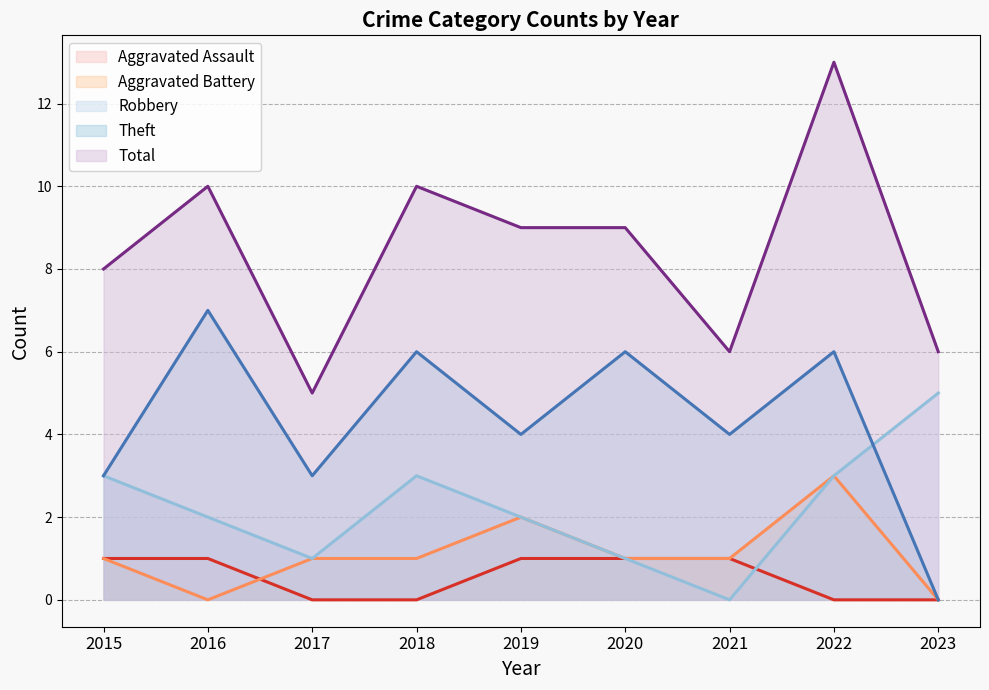

True or false: Theft and Total intersect in this chart.

False